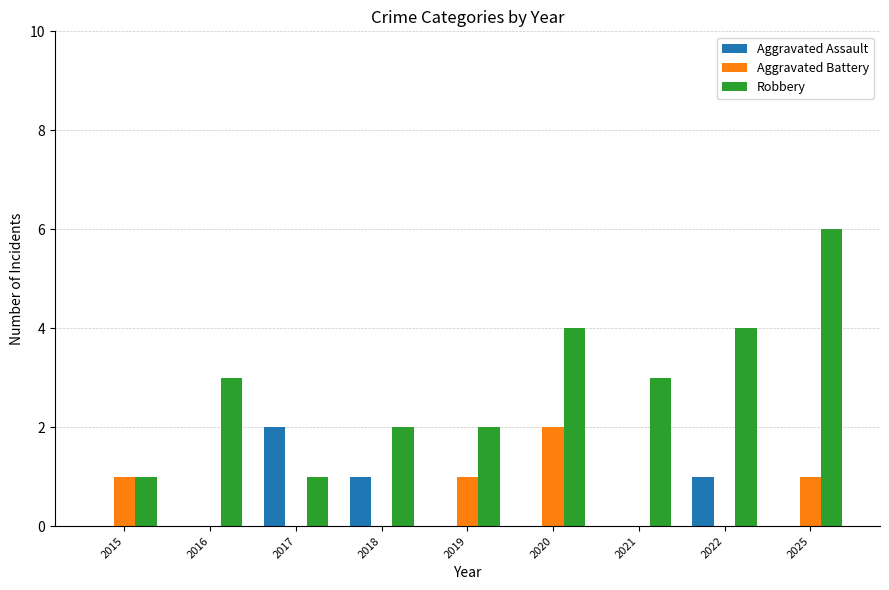

Between 2018 and 2022, which series saw the biggest shift?

Robbery